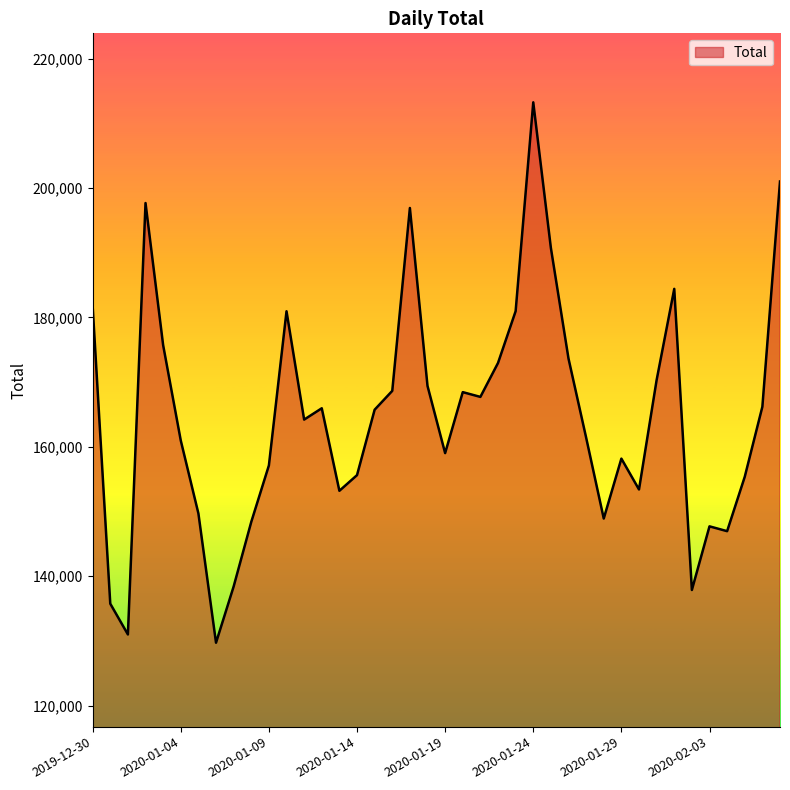

What is the maximum value shown in the chart?

213241